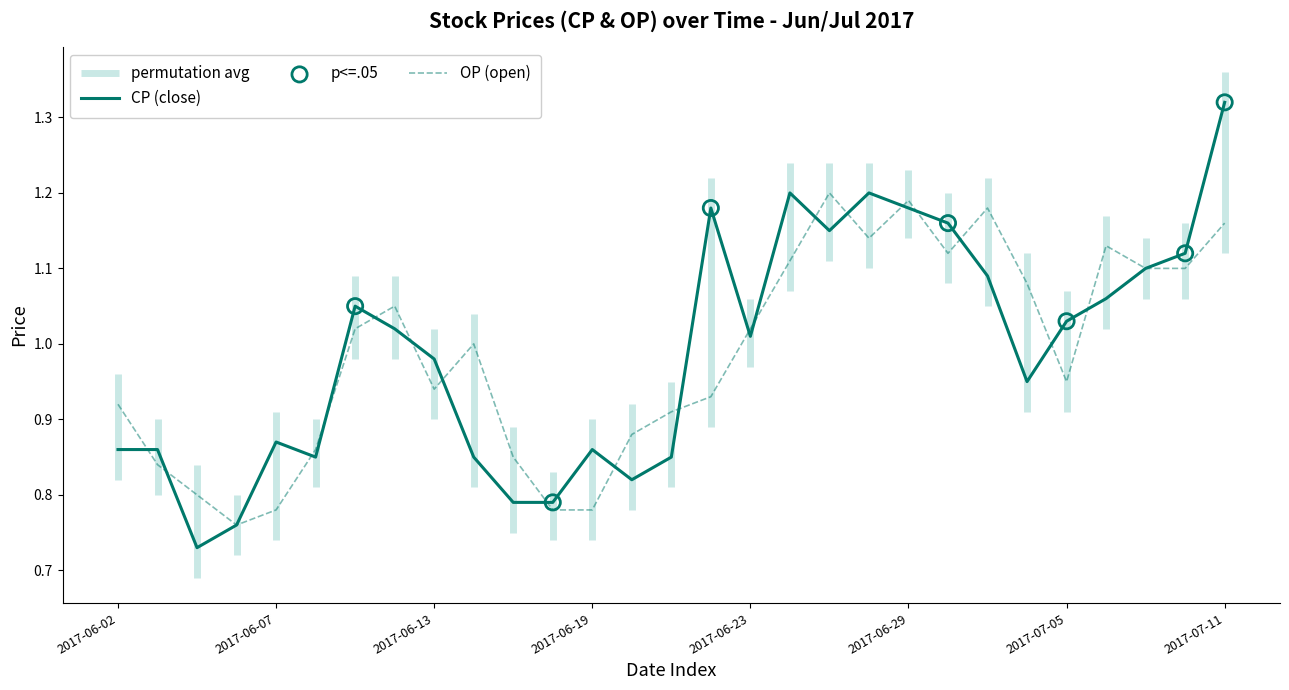

What is the total value across all series at 2017-06-03?

1.7